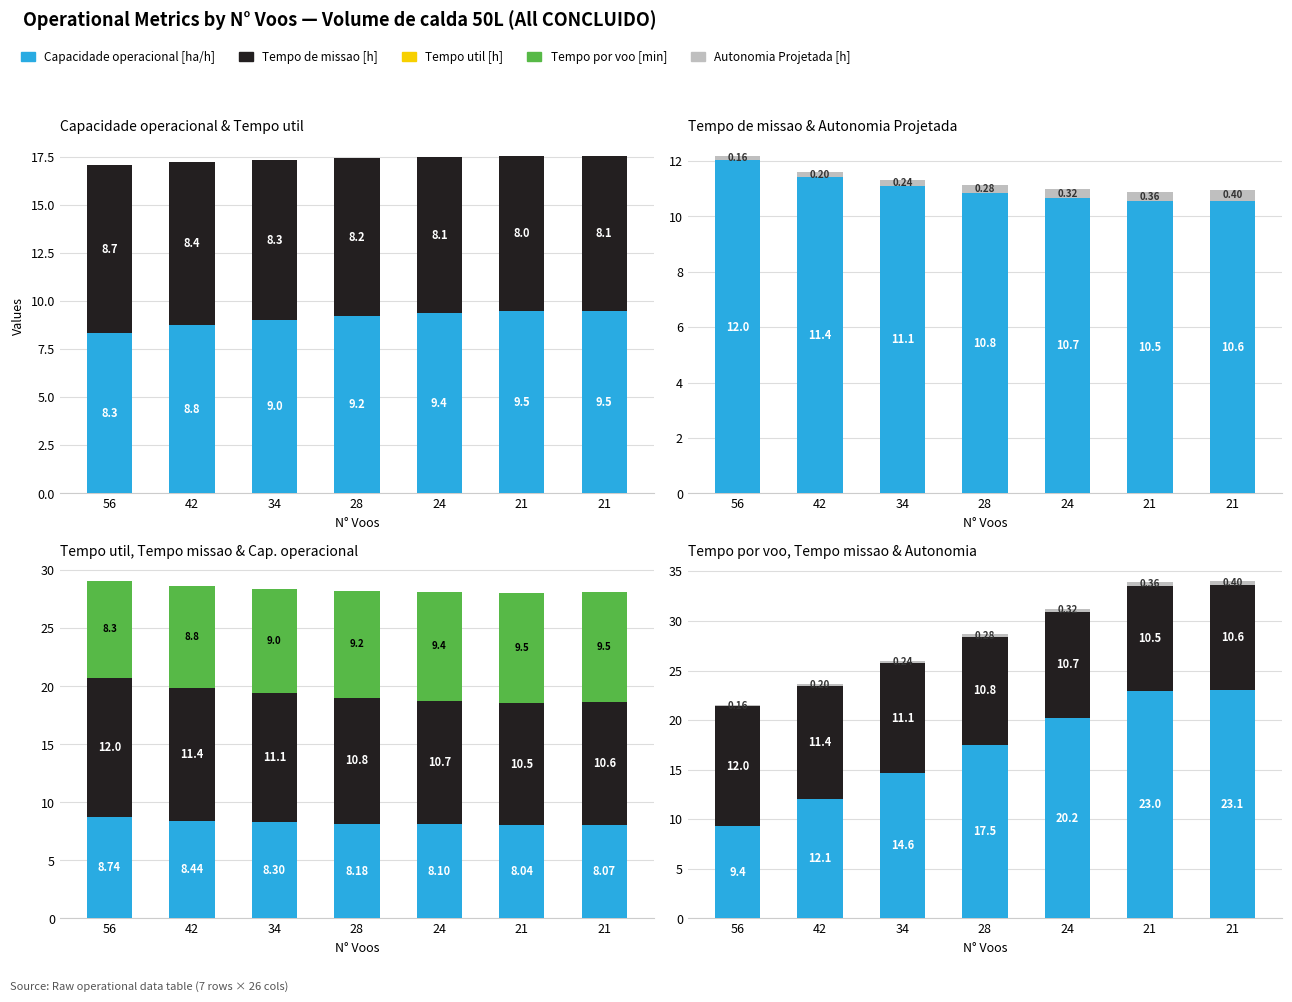

Is it true that Capacidade operacional [ha/h] equals 14.1 at 21?

False